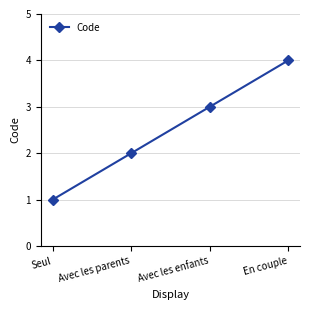

Reading left to right, extract all data points from this chart.

Seul=1	Avec les parents=2	Avec les enfants=3	En couple=4